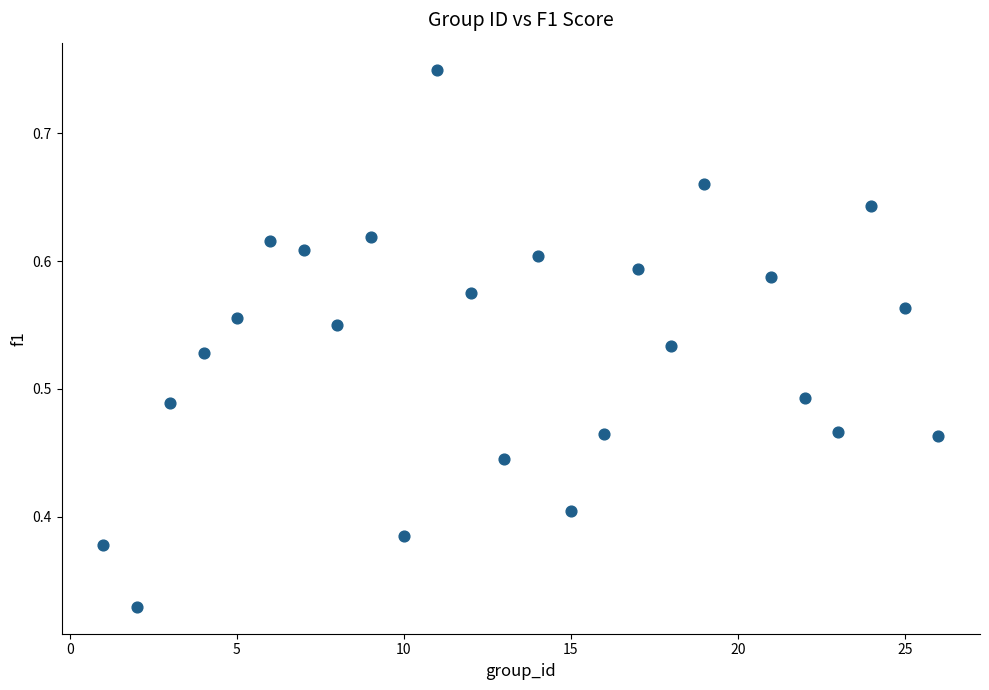

What is the range of X values (max minus min)?

25.0